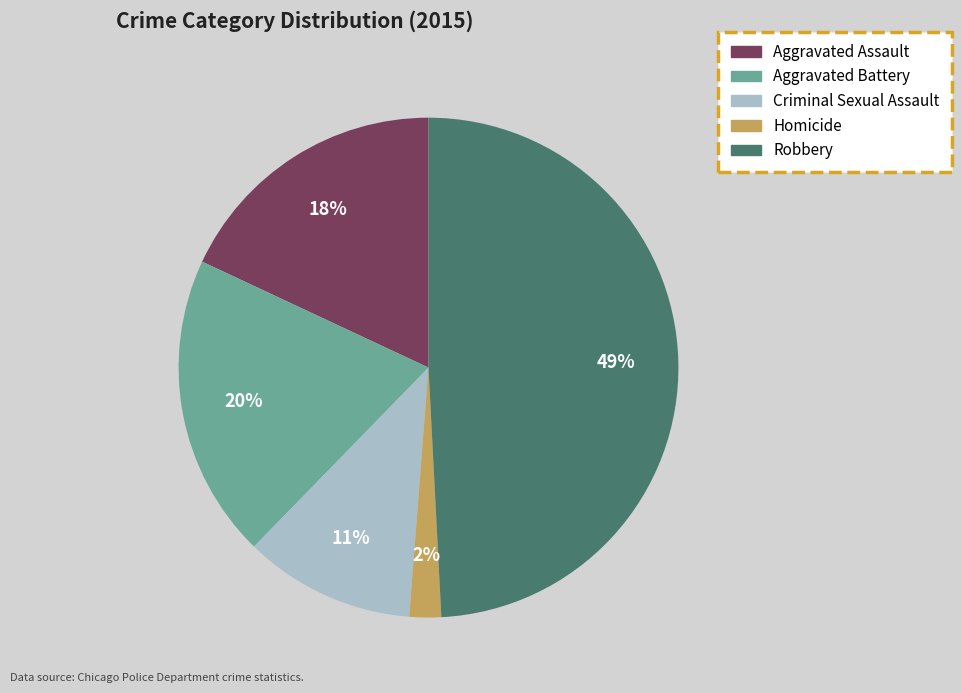

To the nearest percent, what is the combined percentage of Criminal Sexual Assault and Robbery?

60%